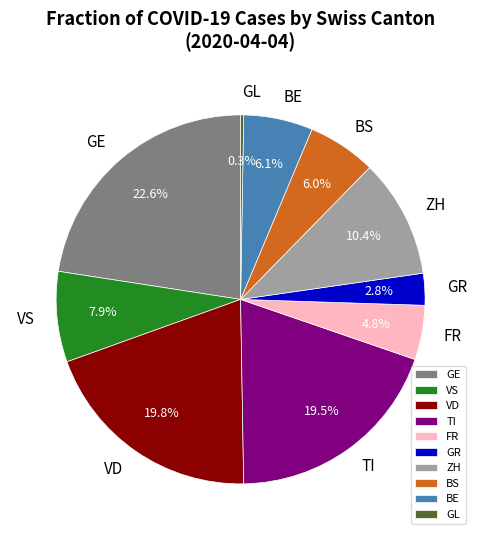

What is the largest slice in the pie chart?

GE